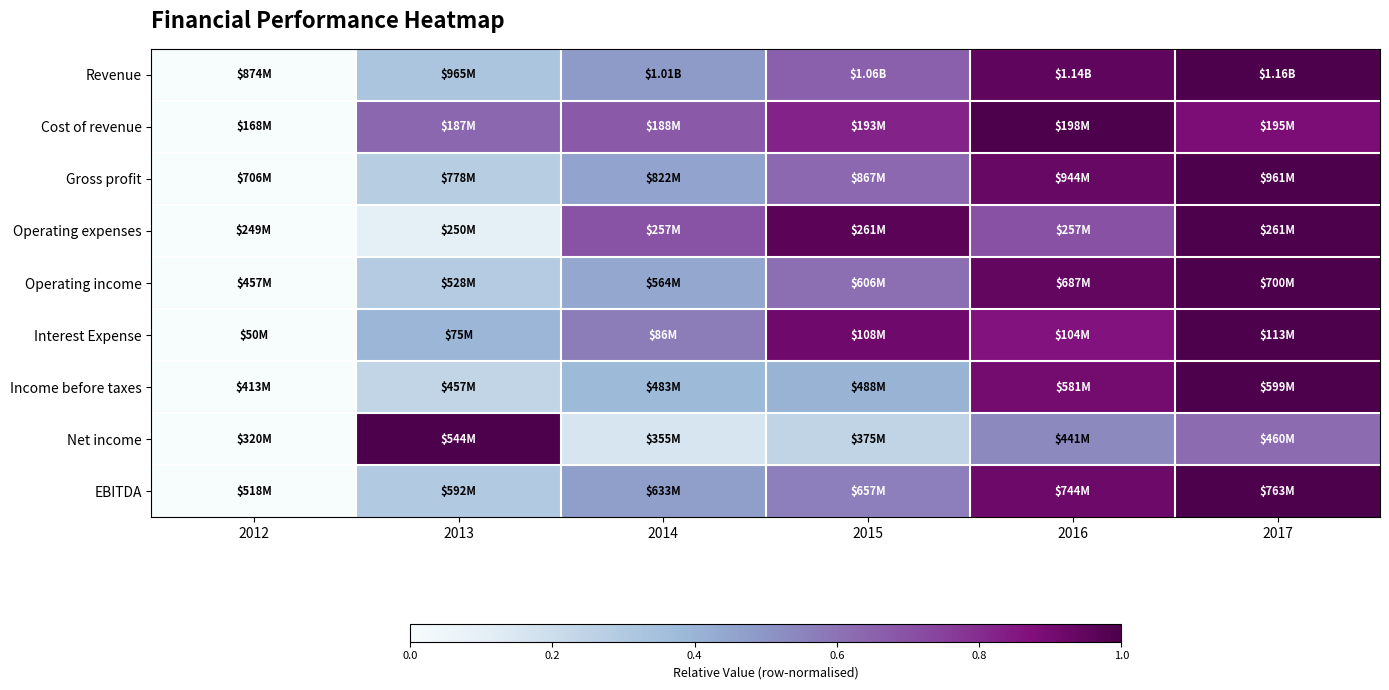

Reading left to right, what are all the values shown in this chart?

Revenue: 2012=0.0	2013=0.3	2014=0.5	2015=0.7	2016=1.0	2017=1.0
Cost of revenue: 2012=0.0	2013=0.6	2014=0.7	2015=0.8	2016=1.0	2017=0.9
Gross profit: 2012=0.0	2013=0.3	2014=0.5	2015=0.6	2016=0.9	2017=1.0
Operating expenses: 2012=0.0	2013=0.1	2014=0.7	2015=1.0	2016=0.7	2017=1.0
Operating income: 2012=0.0	2013=0.3	2014=0.4	2015=0.6	2016=0.9	2017=1.0
Interest Expense: 2012=0.0	2013=0.4	2014=0.6	2015=0.9	2016=0.9	2017=1.0
Income before taxes: 2012=0.0	2013=0.2	2014=0.4	2015=0.4	2016=0.9	2017=1.0
Net income: 2012=0.0	2013=1.0	2014=0.2	2015=0.2	2016=0.5	2017=0.6
EBITDA: 2012=0.0	2013=0.3	2014=0.5	2015=0.6	2016=0.9	2017=1.0